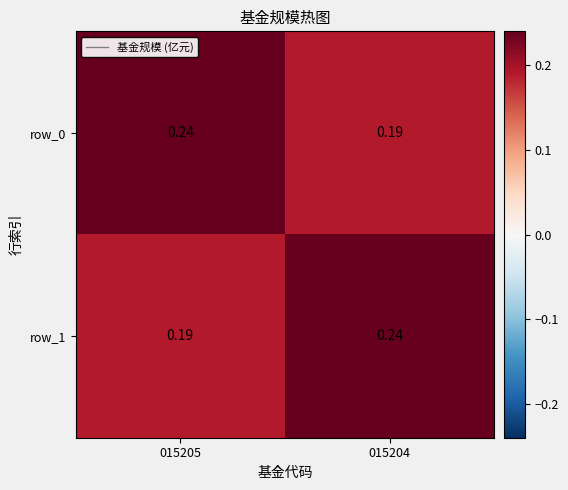

Is the value of row_1 at 015204 greater than the value of row_0 at 015204?

Yes